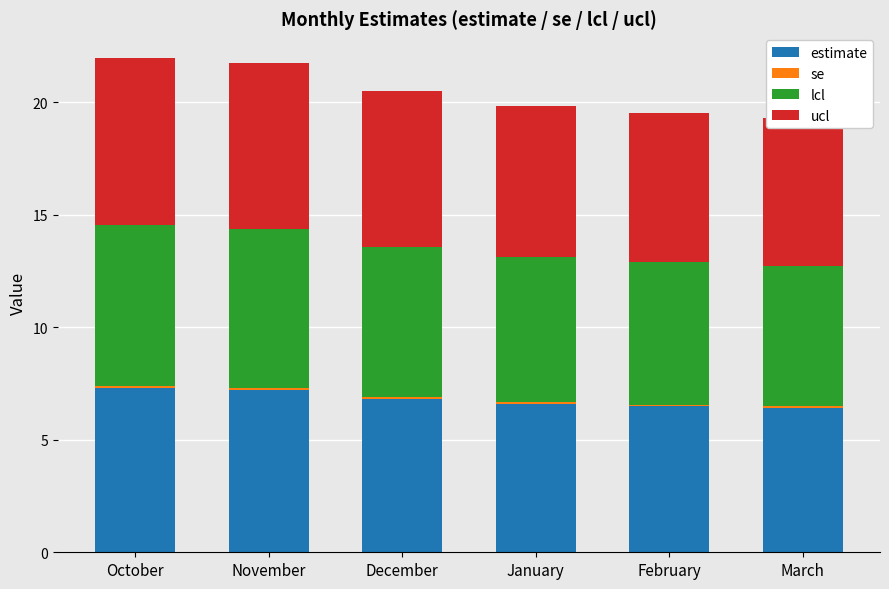

How many data points does each series have?

6